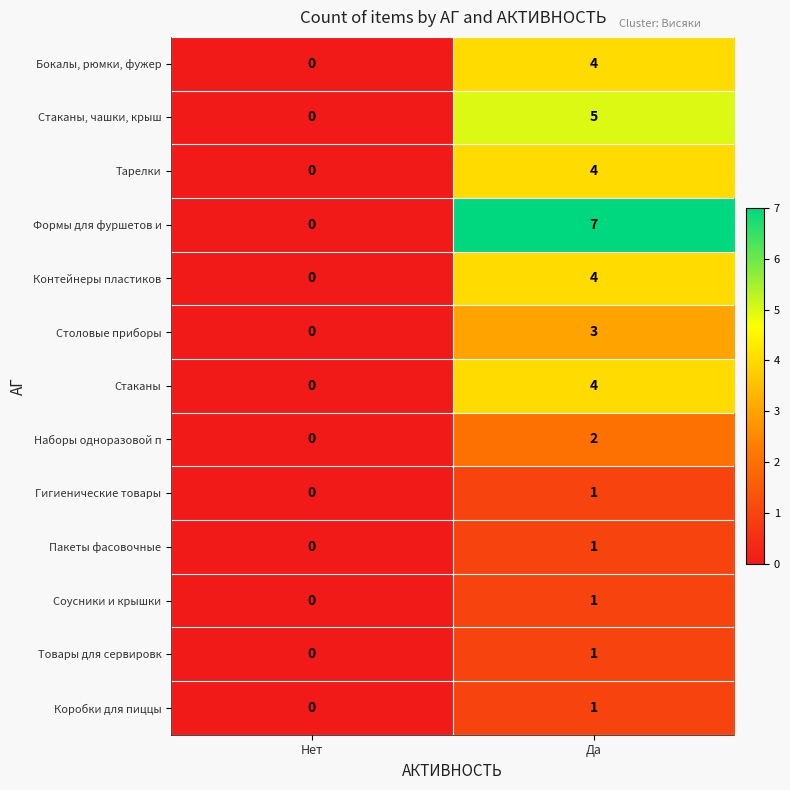

At how many categories does at least one series exceed 4?

1